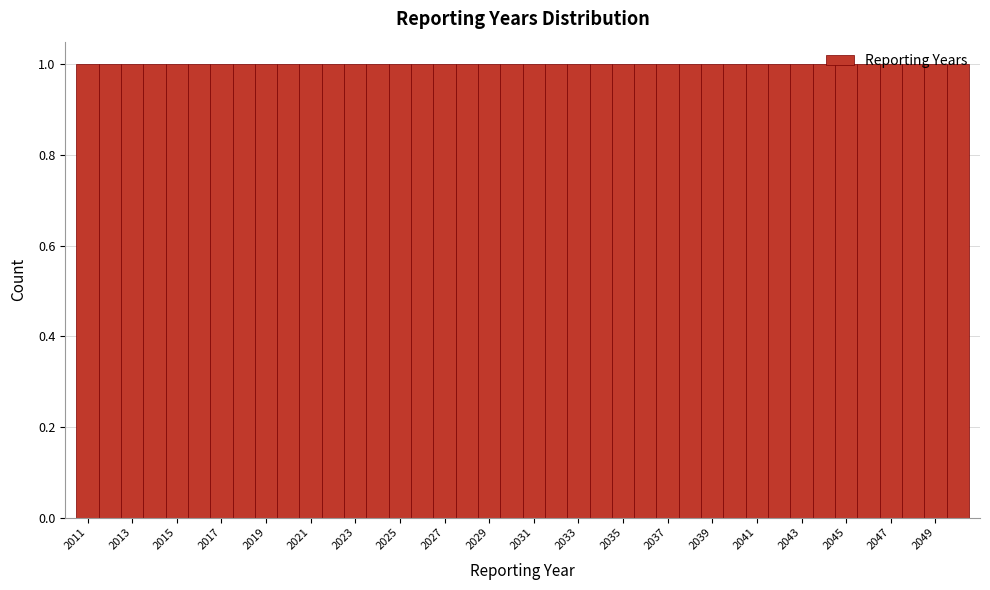

Reading left to right, list every bar in this chart as the range it spans on the x-axis followed by its height. Neither the bar edges nor the heights are printed on the chart, so give them approximately, as read against the axes.

2010.5 to 2011.5: 1
2011.5 to 2012.5: 1
2012.5 to 2013.5: 1
2013.5 to 2014.5: 1
2014.5 to 2015.5: 1
2015.5 to 2016.5: 1
2016.5 to 2017.5: 1
2017.5 to 2018.5: 1
2018.5 to 2019.5: 1
2019.5 to 2020.5: 1
2020.5 to 2021.5: 1
2021.5 to 2022.5: 1
2022.5 to 2023.5: 1
2023.5 to 2024.5: 1
2024.5 to 2025.5: 1
2025.5 to 2026.5: 1
2026.5 to 2027.5: 1
2027.5 to 2028.5: 1
2028.5 to 2029.5: 1
2029.5 to 2030.5: 1
2030.5 to 2031.5: 1
2031.5 to 2032.5: 1
2032.5 to 2033.5: 1
2033.5 to 2034.5: 1
2034.5 to 2035.5: 1
2035.5 to 2036.5: 1
2036.5 to 2037.5: 1
2037.5 to 2038.5: 1
2038.5 to 2039.5: 1
2039.5 to 2040.5: 1
2040.5 to 2041.5: 1
2041.5 to 2042.5: 1
2042.5 to 2043.5: 1
2043.5 to 2044.5: 1
2044.5 to 2045.5: 1
2045.5 to 2046.5: 1
2046.5 to 2047.5: 1
2047.5 to 2048.5: 1
2048.5 to 2049.5: 1
2049.5 to 2050.5: 1